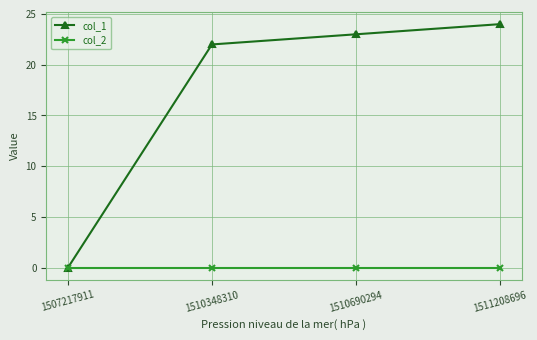

Is the value of col_1 at 1511208696 greater than the value of col_2 at 1510690294?

Yes